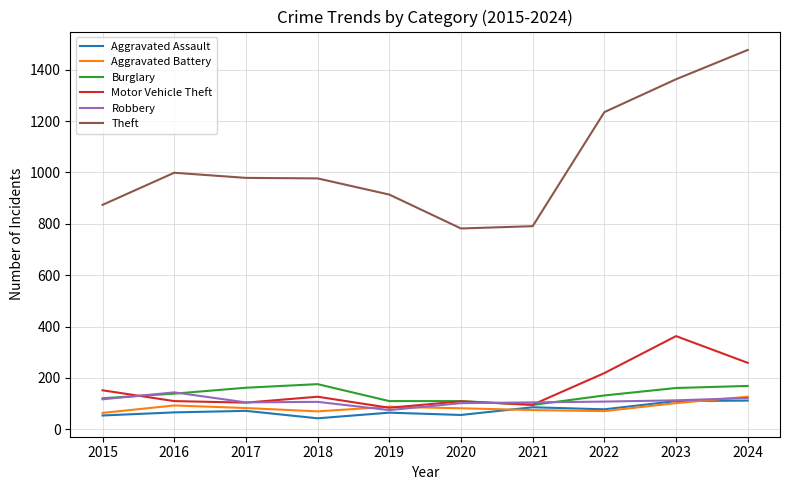

What is the sum of all Theft values?

10391